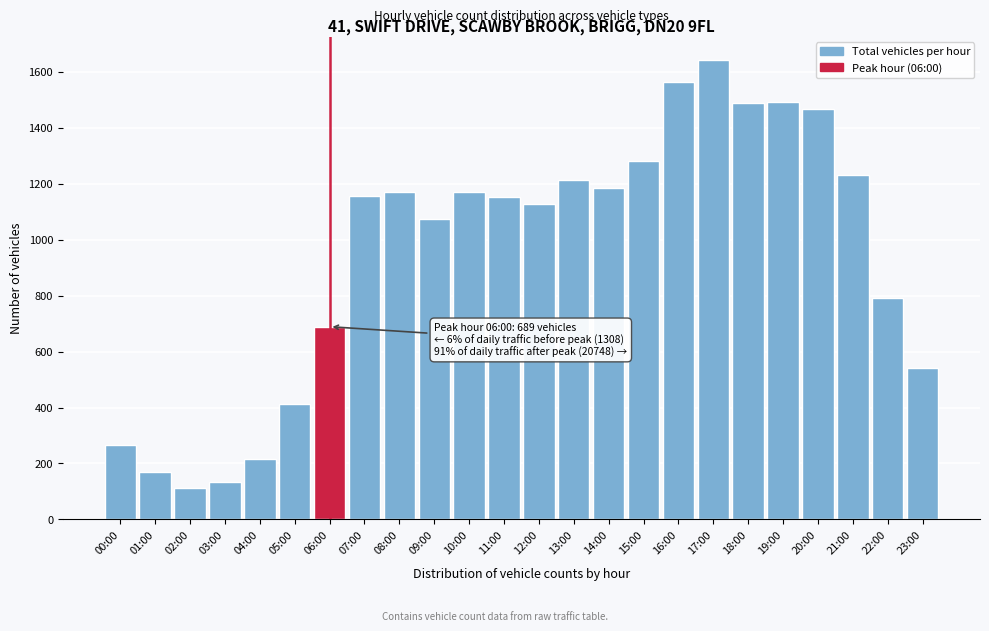

What is the label of the 3rd bar from the left?

02:00